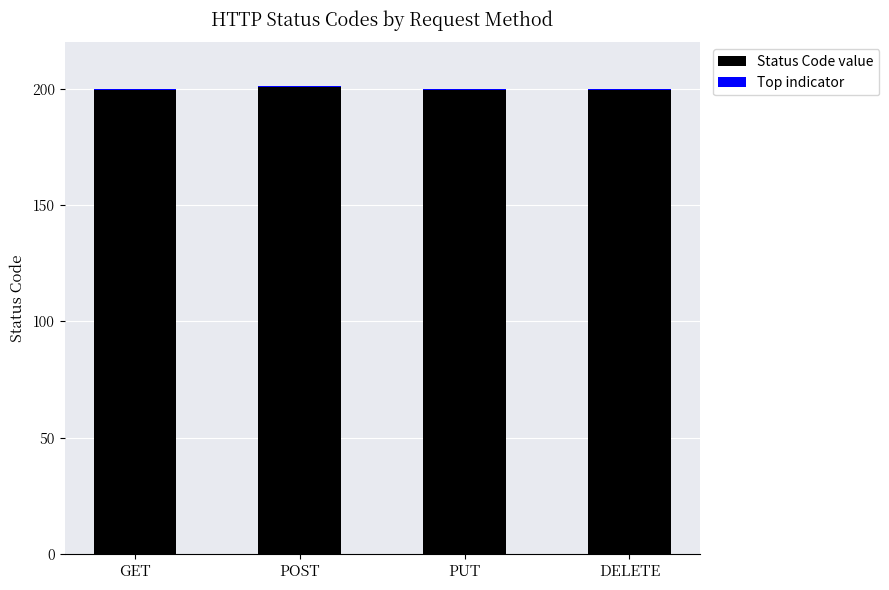

Is it true that STATUS_CODE equals 285.8 at DELETE?

False